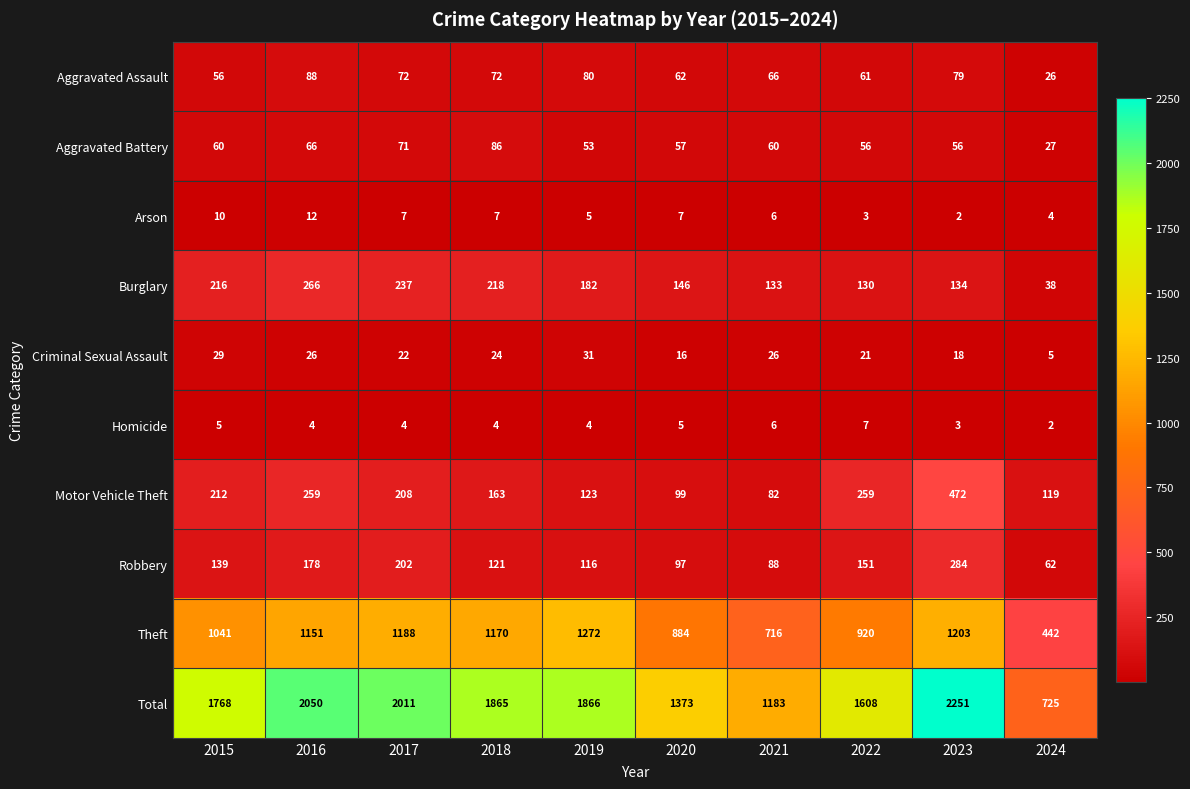

What is the difference between the maximum and minimum values in the Homicide series?

5